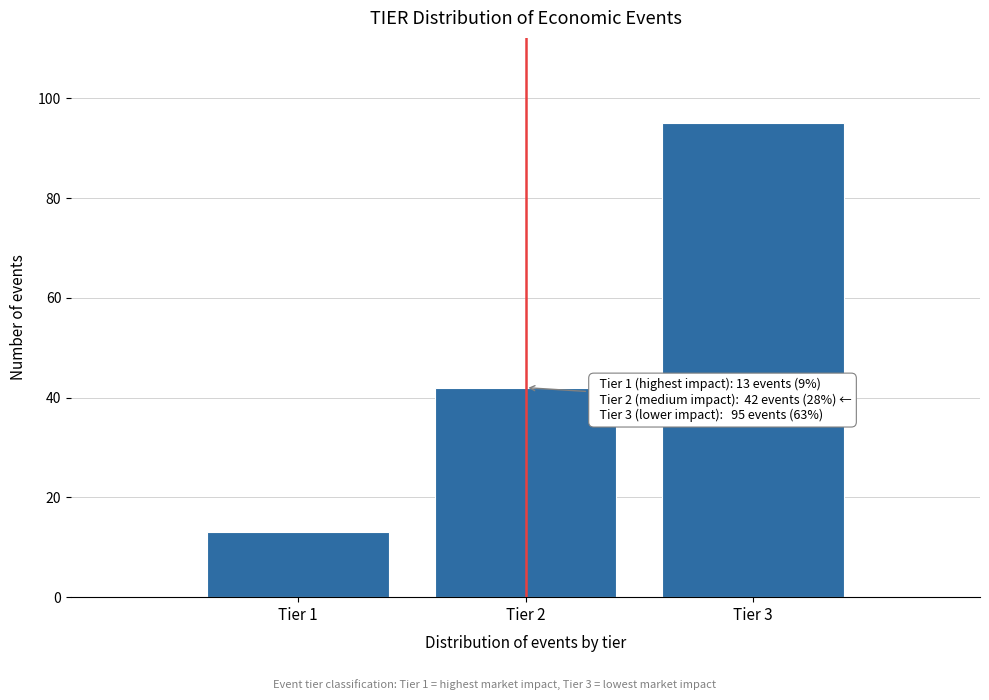

Reading left to right, transcribe all the data shown in this chart.

13	42	95